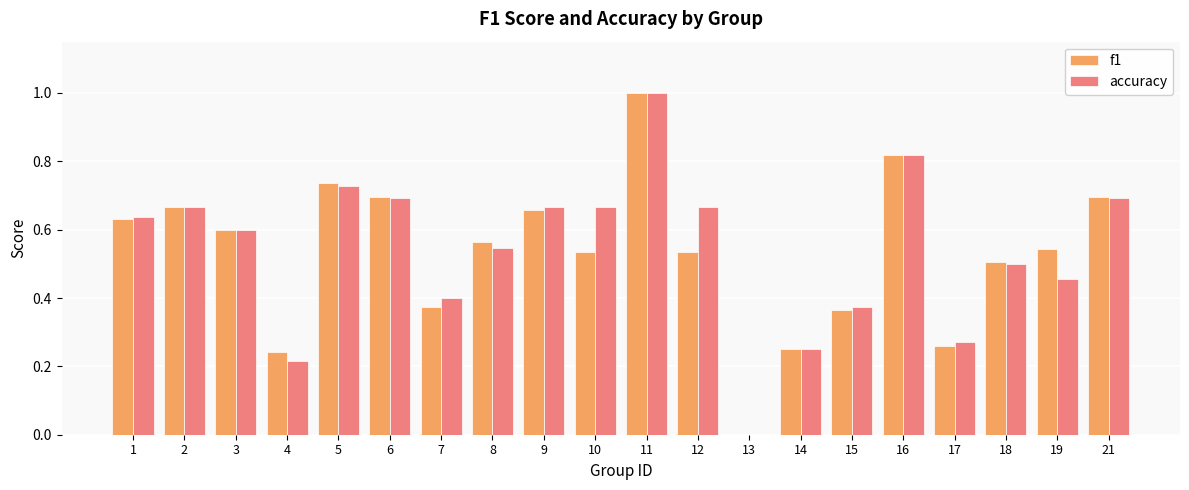

Which series changed the most between 10 and 14?

accuracy